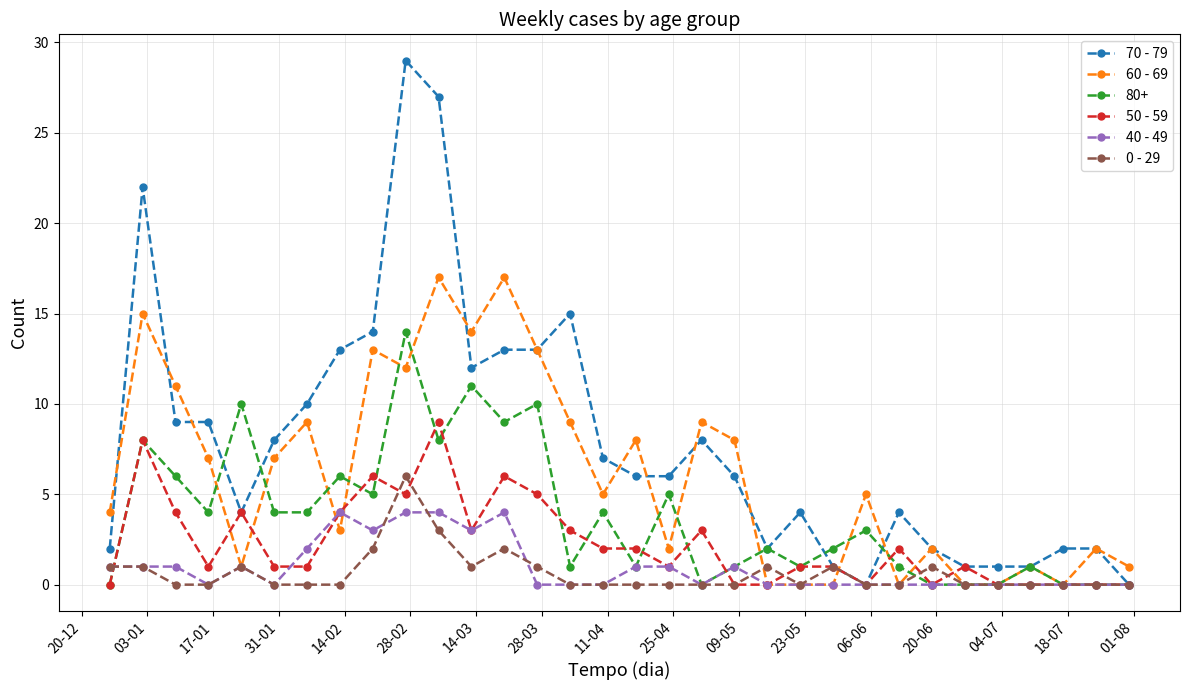

True or false: 60 - 69 has more than 1 points higher than both neighbors.

True